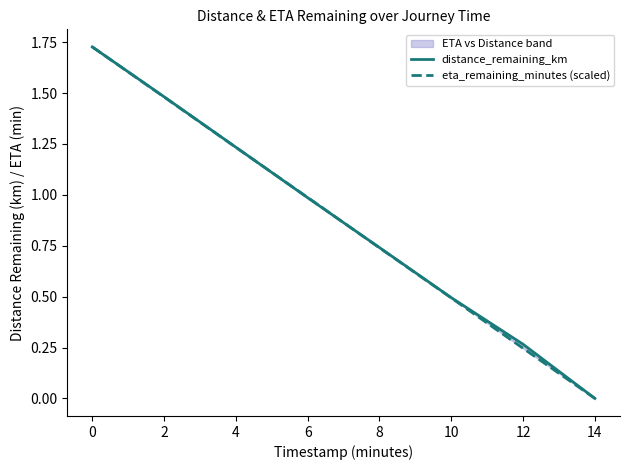

Is it true that distance_remaining_km equals 0.9 at 10?

False